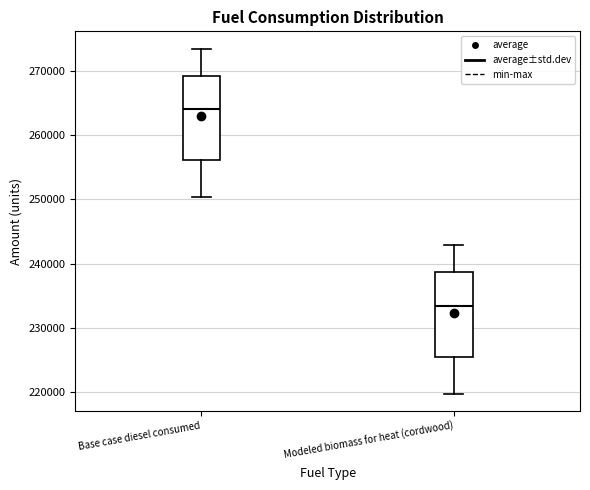

Reading left to right, read every box against the y-axis: the position of its median line, the range the box covers, and the ends of its whiskers. The values are not printed on the chart, so give them approximately, as read against the axis.

Base case diesel consumed: median 264000, box 256000 to 269000, whiskers 250000 to 274000
Modeled biomass for heat (cordwood): median 233000, box 225000 to 239000, whiskers 220000 to 243000